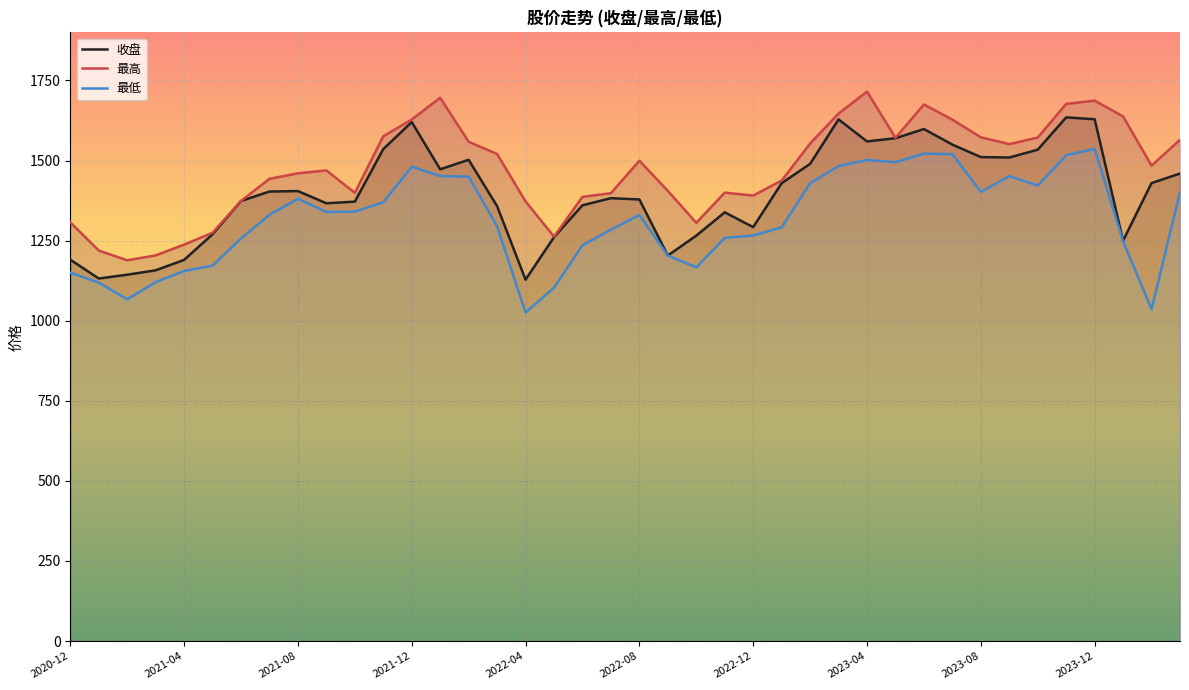

What is the spread (max minus min) of values at 21?

201.8